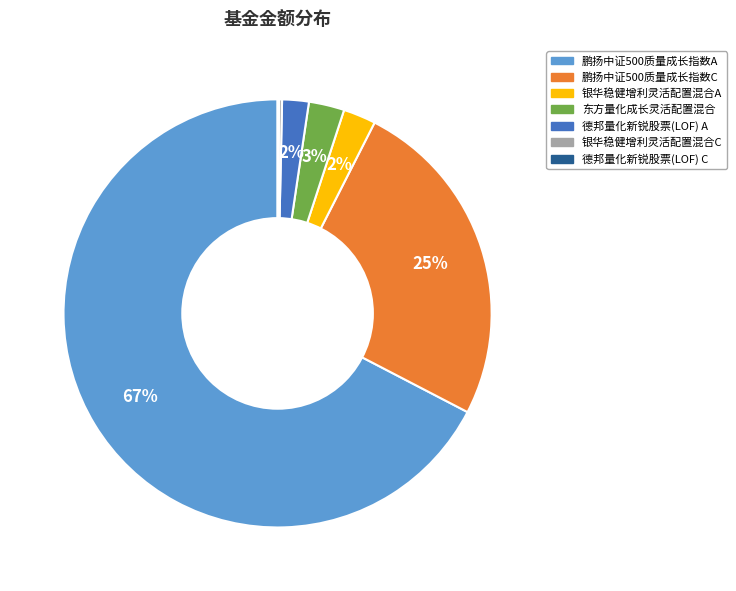

Between 东方量化成长灵活配置混合 and 鹏扬中证500质量成长指数C, which is larger?

鹏扬中证500质量成长指数C